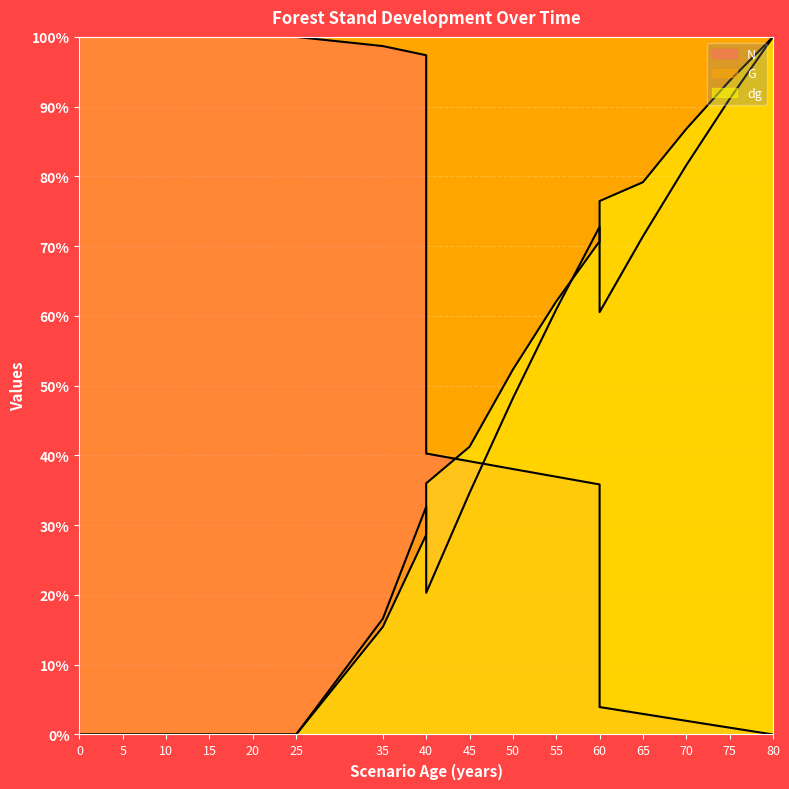

Reading left to right, extract all data points from this chart.

N: 0=100.0	5=100.0	10=100.0	15=100.0	20=100.0	20=100.0	25=100.0	35=98.7	40=97.4	40=40.3	45=39.2	50=38.1	55=36.9	60=35.8	60=3.9	65=2.9	70=2.0	75=1.0	80=0.0
G: 0=0.0	5=0.0	10=0.0	15=0.0	20=0.0	20=0.0	25=0.0	35=16.6	40=32.6	40=20.3	45=34.6	50=48.2	55=60.9	60=72.8	60=60.5	65=71.4	70=81.6	75=91.1	80=100.0
dg: 0=0.0	5=0.0	10=0.0	15=0.0	20=0.0	20=0.0	25=0.0	35=15.4	40=28.6	40=36.0	45=41.2	50=52.3	55=62.1	60=70.7	60=76.5	65=79.2	70=86.8	75=93.7	80=100.0